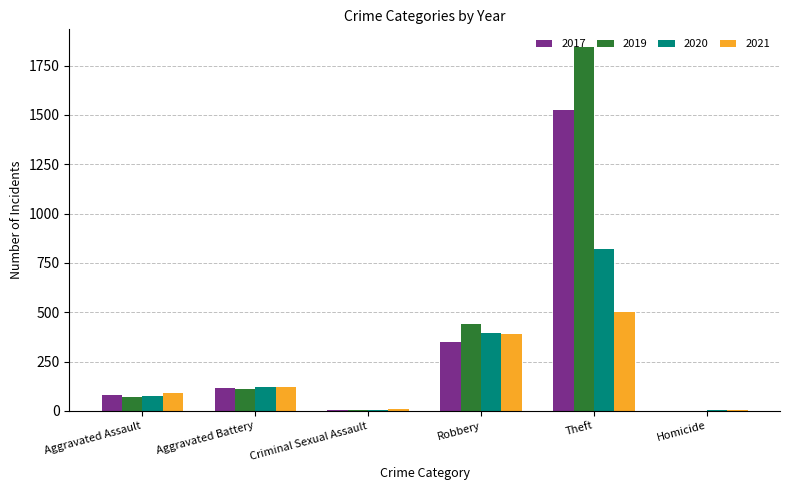

At which label is 2019 closest to 921?

Robbery